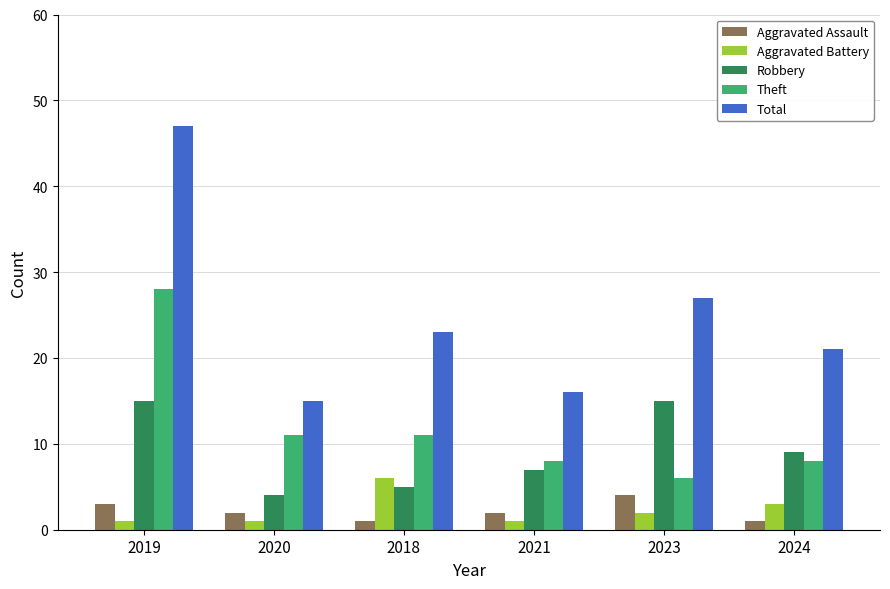

What are all the series names shown in the legend?

Aggravated Assault, Aggravated Battery, Robbery, Theft, Total